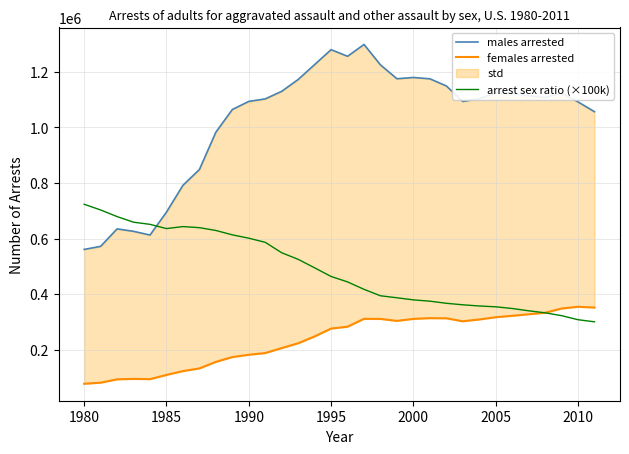

What is the minimum value for arrest sex ratio (×100k)?

300356.6